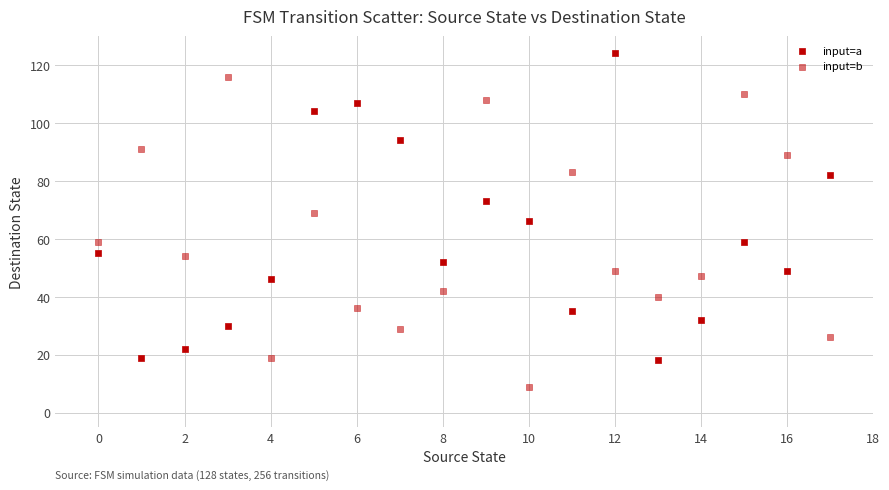

How many points are shown in the scatter plot?

36